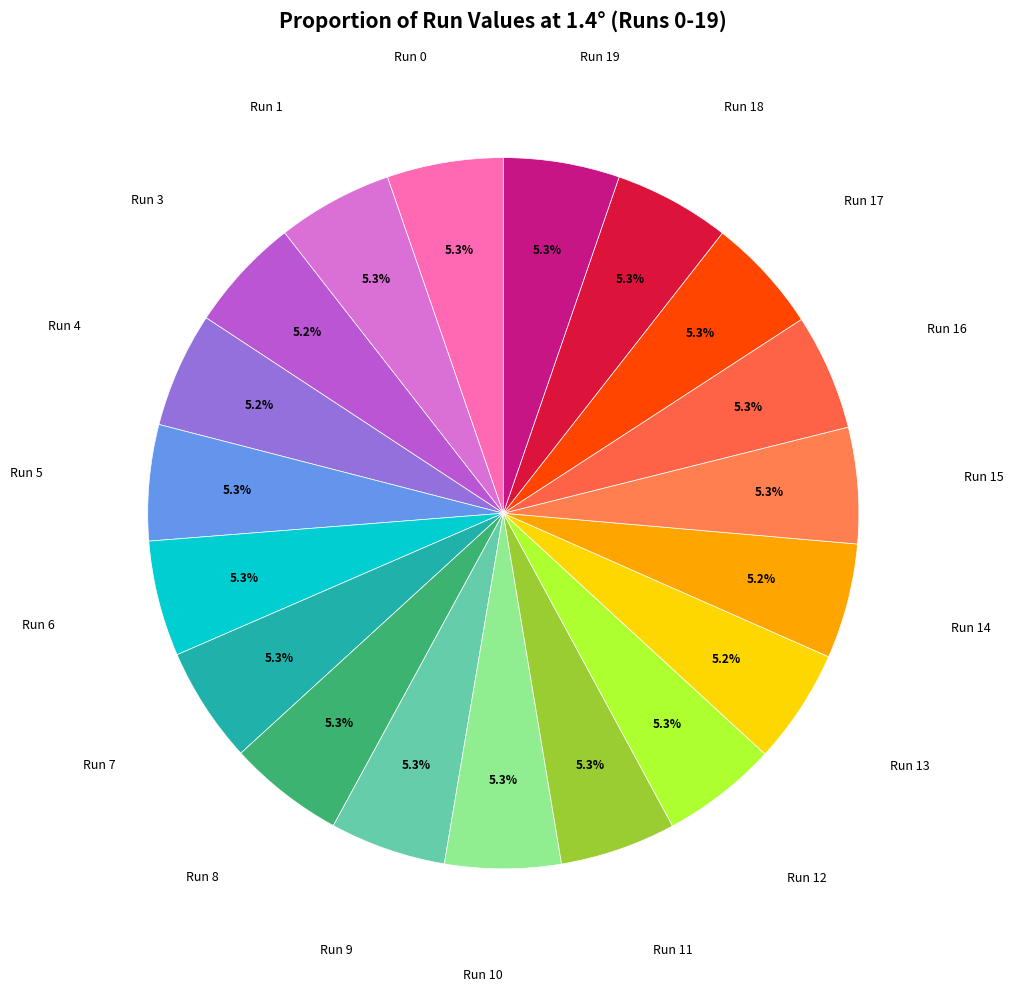

Rank the categories by value from highest to lowest.

Run 0, Run 8, Run 16, Run 19, Run 18, Run 9, Run 11, Run 15, Run 7, Run 10, Run 5, Run 6, Run 12, Run 17, Run 1, Run 4, Run 14, Run 13, Run 3